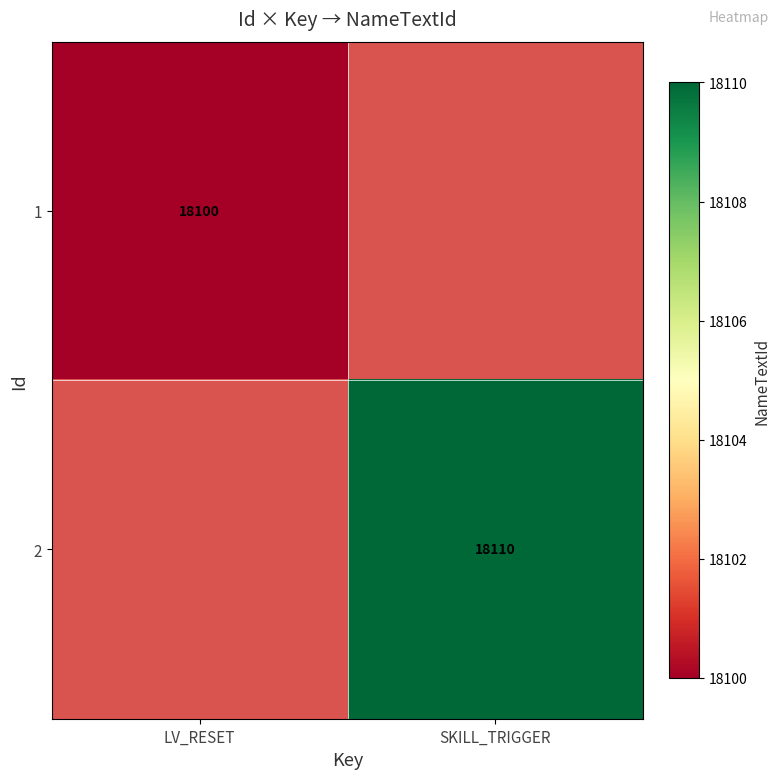

The value of 2 at SKILL_TRIGGER is 8936. True or false?

False